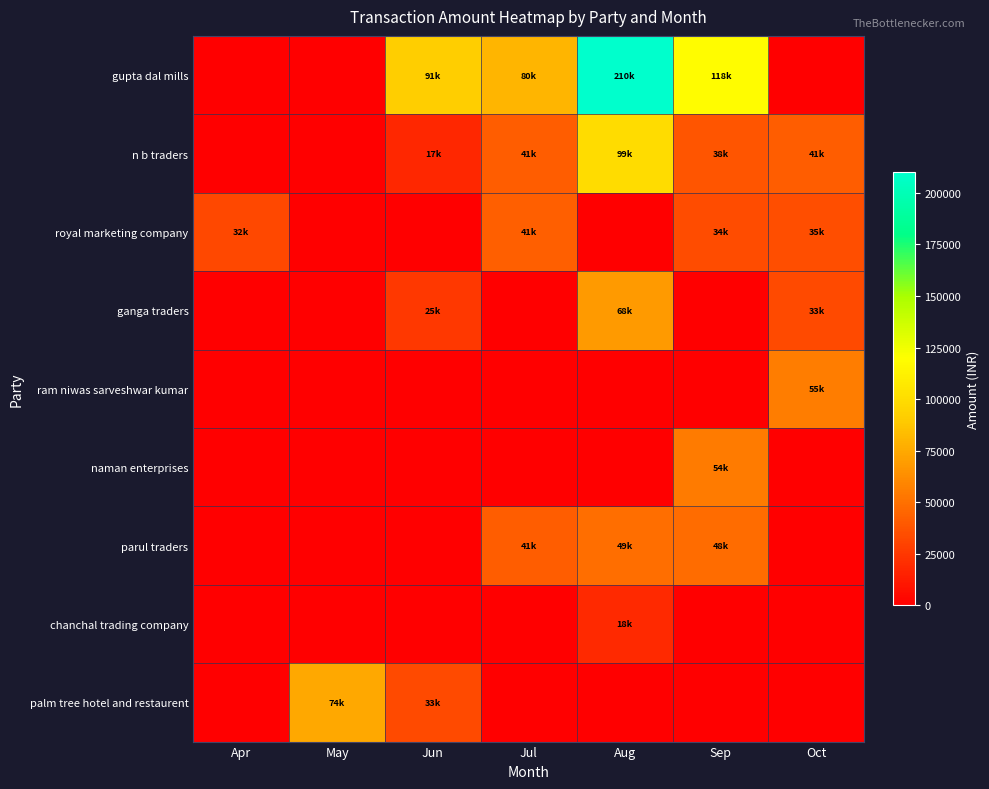

At Jul, list the series in order from largest to smallest.

gupta dal mills, royal marketing company, n b traders, parul traders, ganga traders, ram niwas sarveshwar kumar, naman enterprises, chanchal trading company, palm tree hotel and restaurent